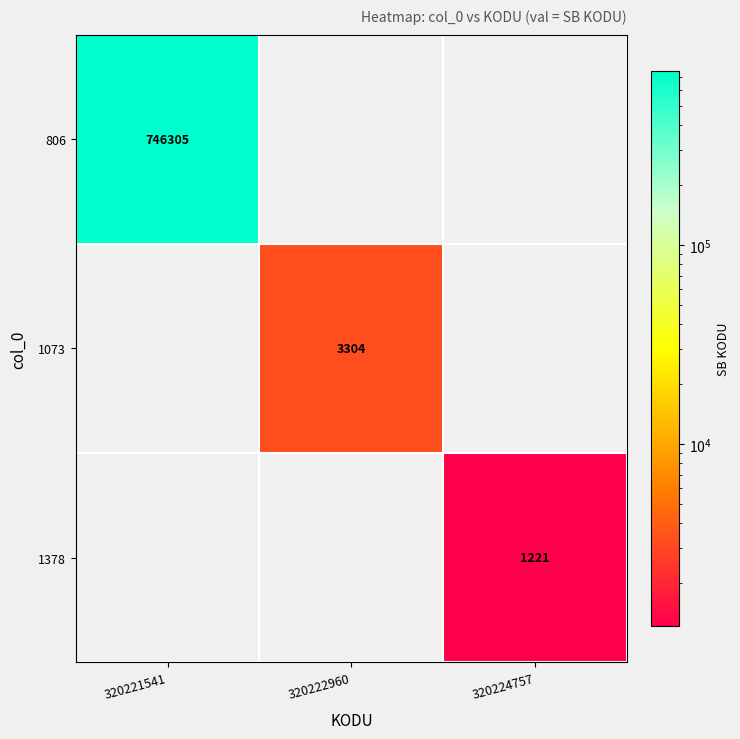

True or false: 806 has a value of 1285541 at 320221541.

False